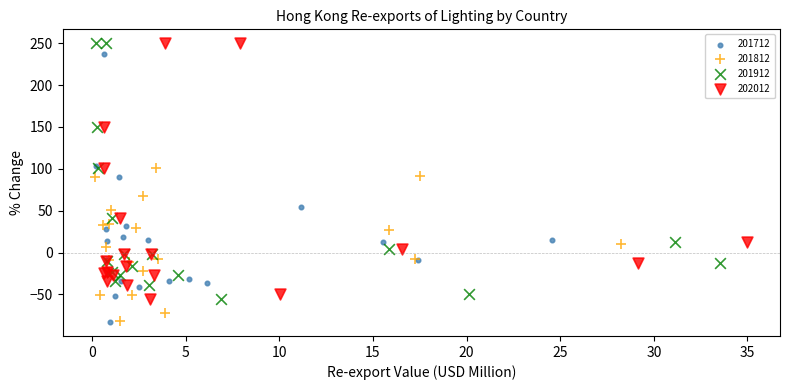

What are all the series names shown in the legend?

201712, 201812, 201912, 202012